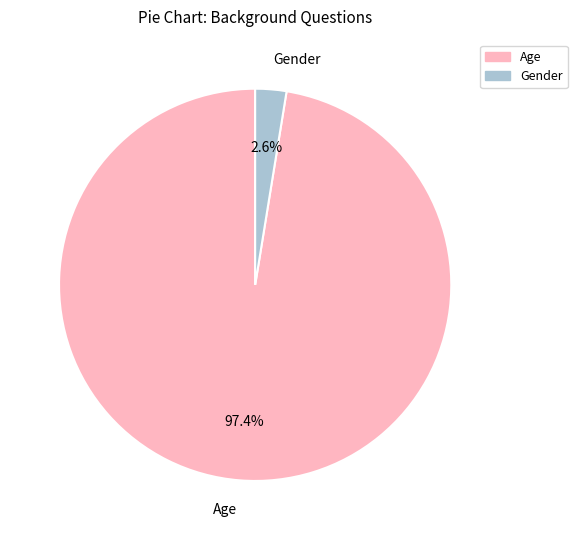

To the nearest percent, what is the difference between the Age and Gender slice percentages?

95%